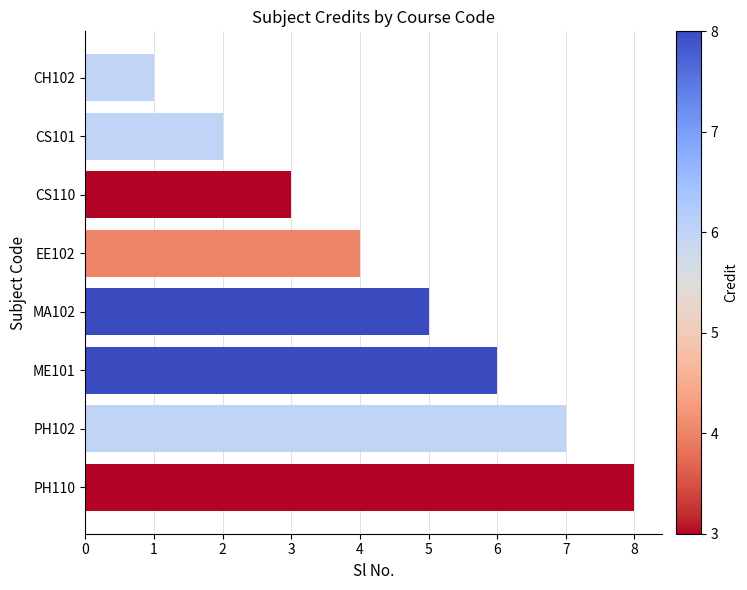

True or false: the data shows 3 at CS110.

True